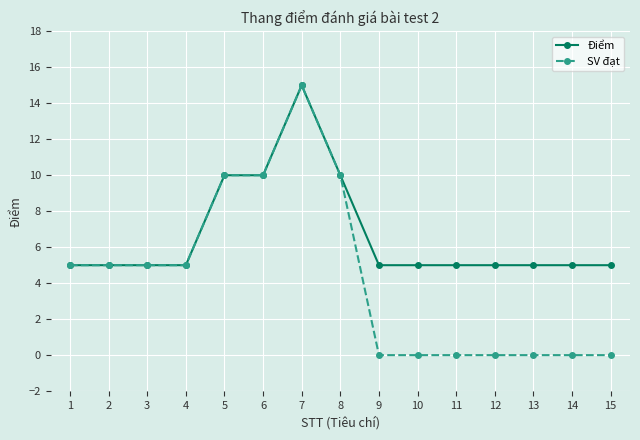

Count the number of data series in this chart.

2